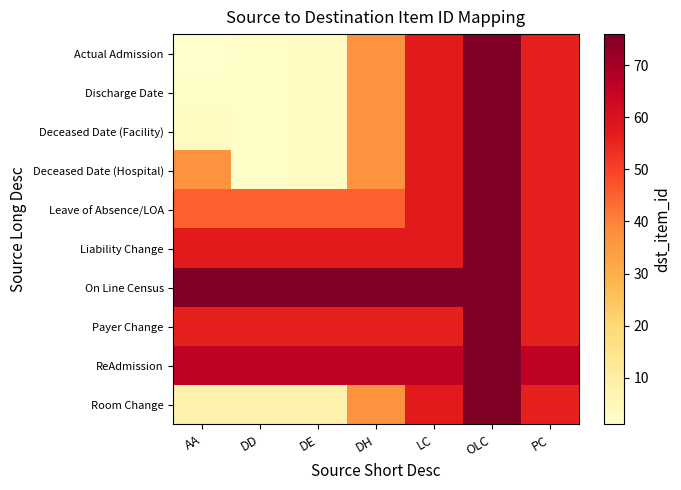

What is the maximum value shown in the chart?

76